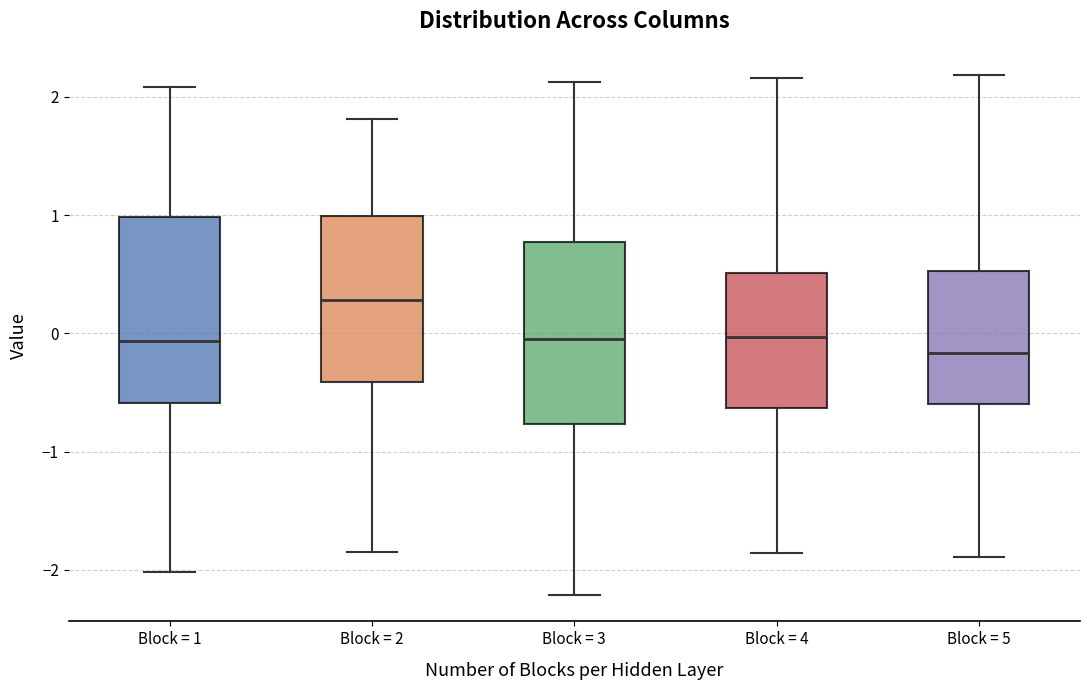

Which box's median line is the lowest?

Block = 5